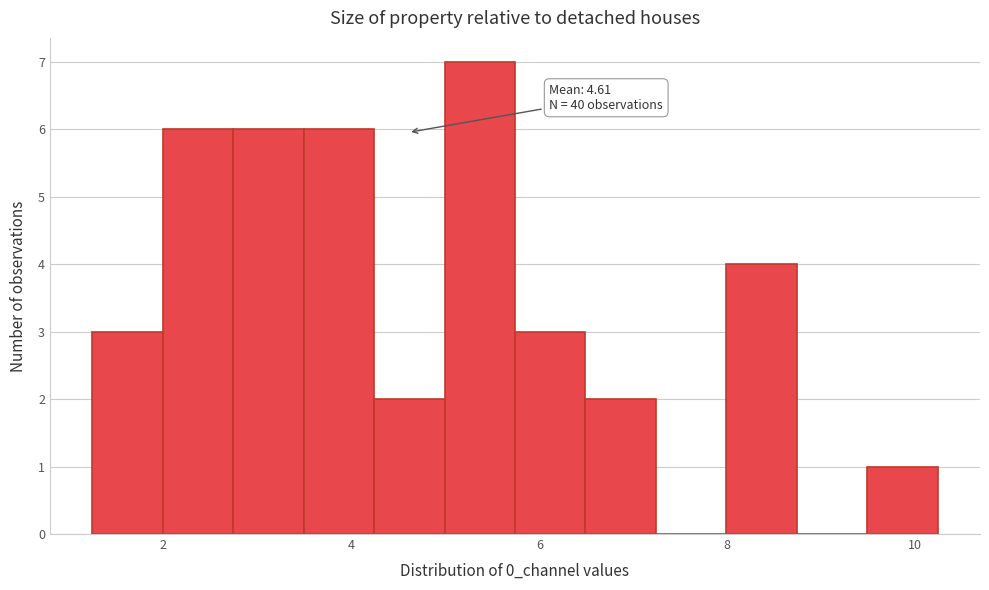

Around what value on the x-axis is the tallest bar? Give the approximate position of its centre, as read against the axis.

5.4